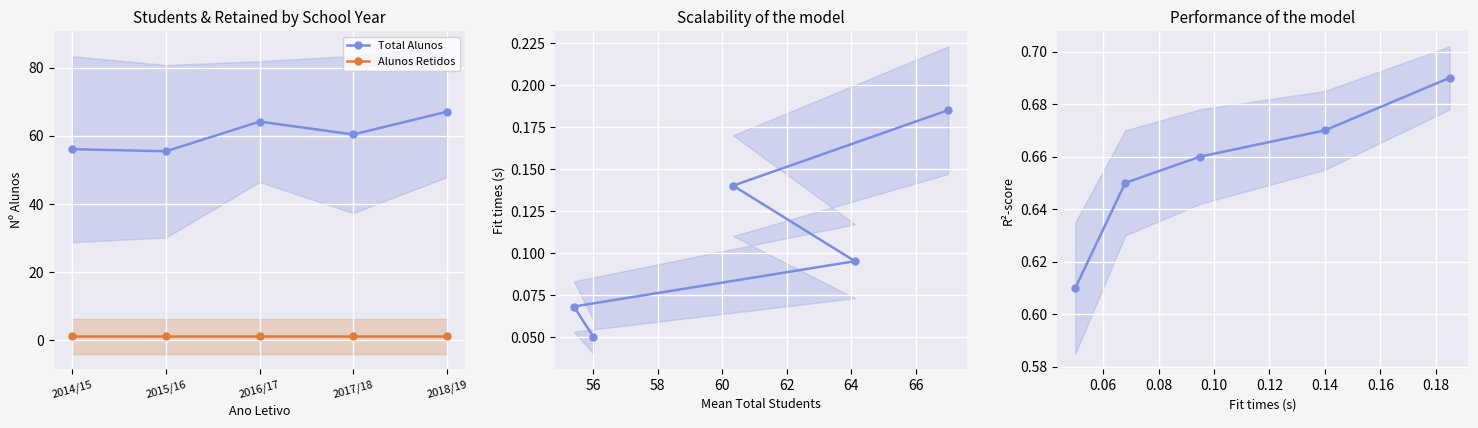

What is the label of the 3rd point from the left?

2016/17